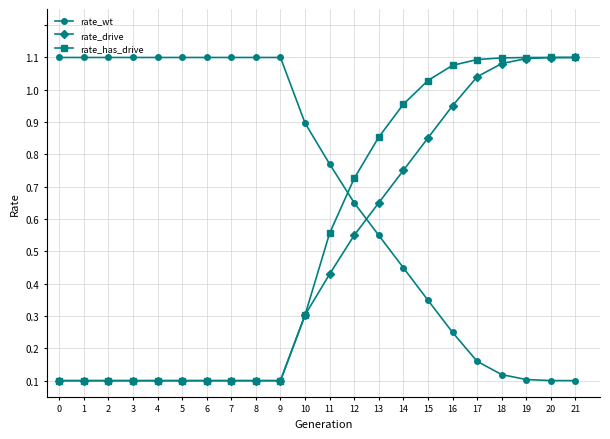

Does the chart have visible grid lines?

Yes